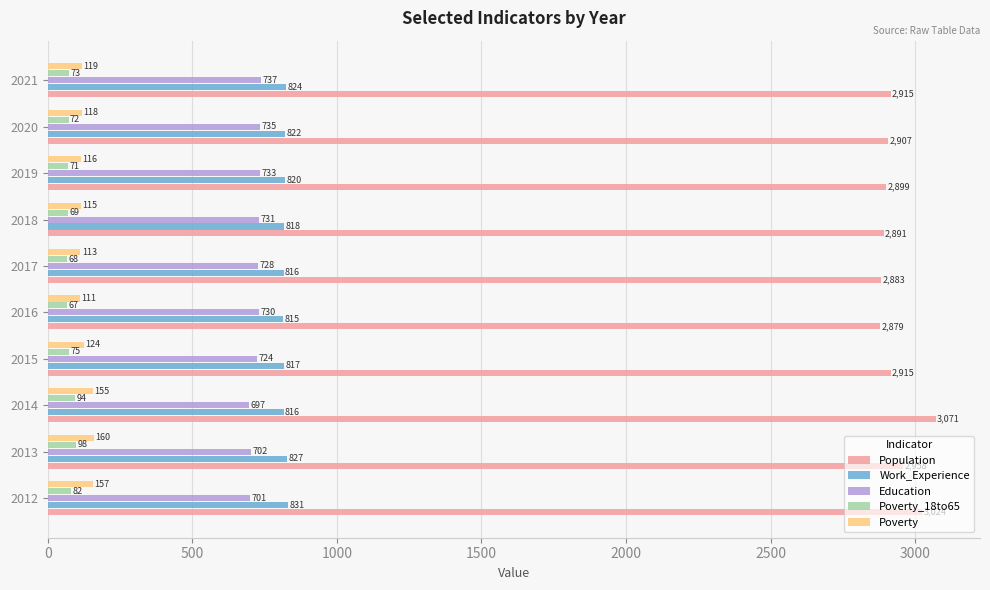

What is the sum of all Education values?

7218